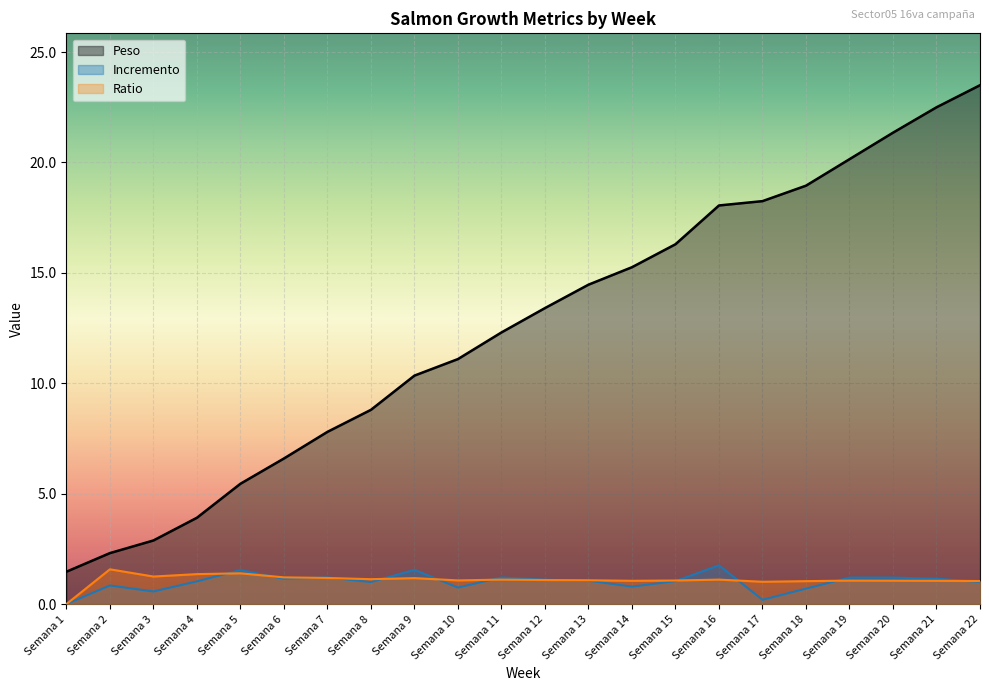

The value of Peso at Semana 22 is 9.8. True or false?

False